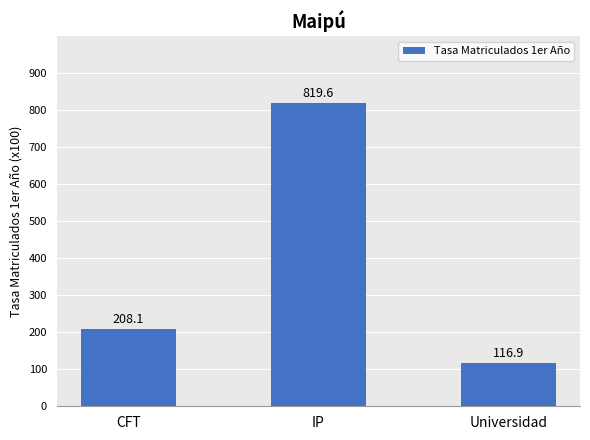

How many bars are there in total?

3